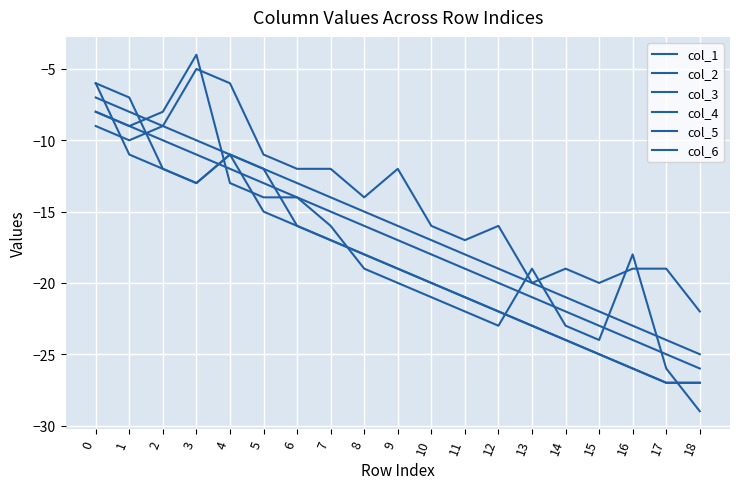

Does the chart display data point markers on the line(s)?

No